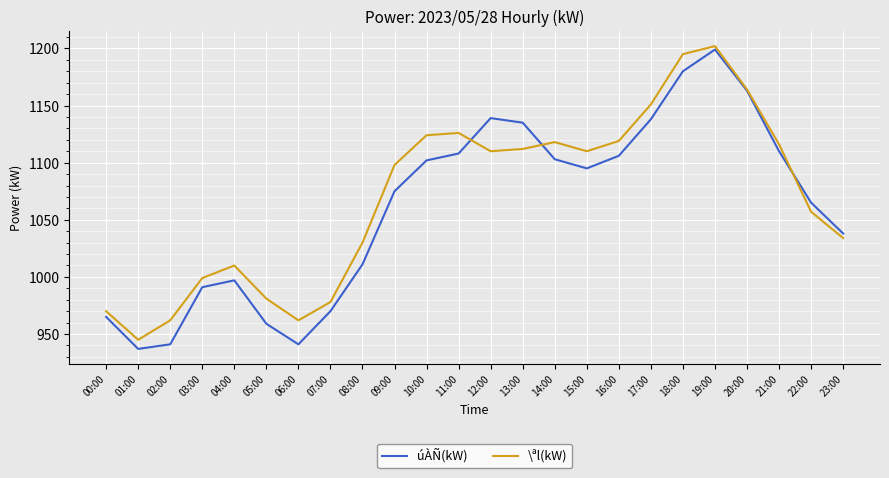

What is the sum of all úÀÑ(kW) values?

25468